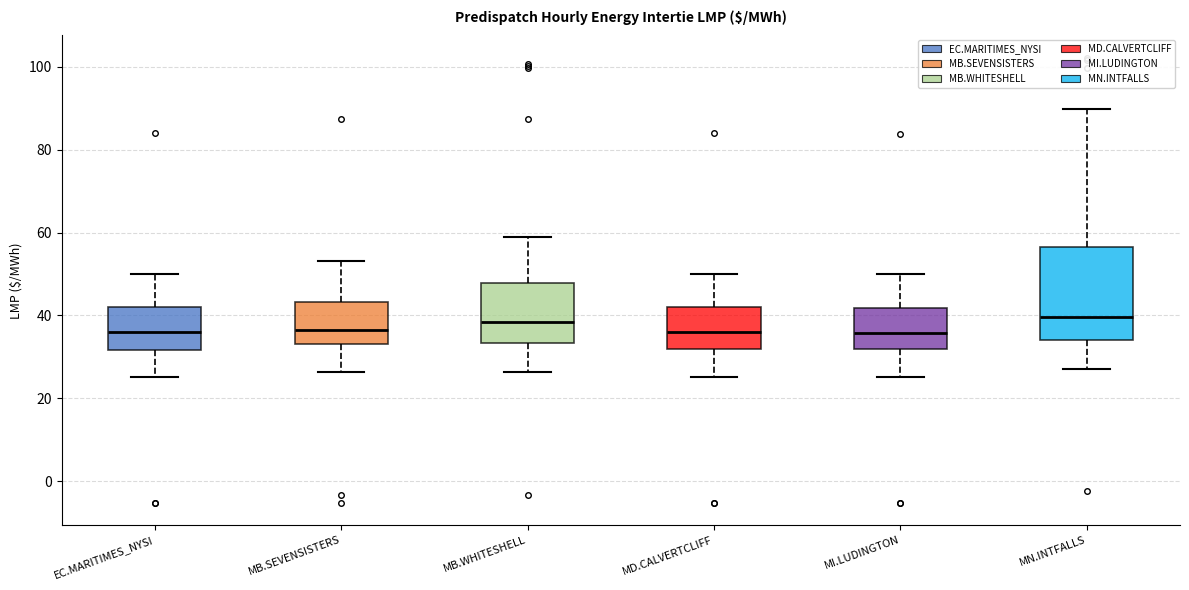

Where is the upper edge of the box for MI.LUDINGTON on the y-axis? The values are not printed on the chart, so give them approximately, as read against the axis.

42